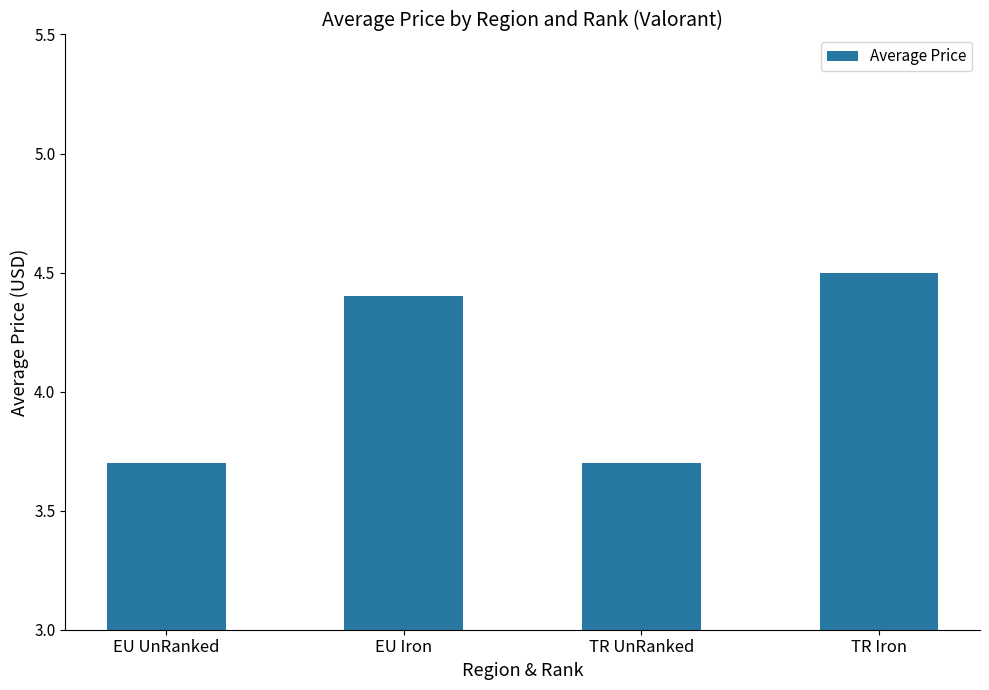

At which label does the data first exceed 4?

EU Iron